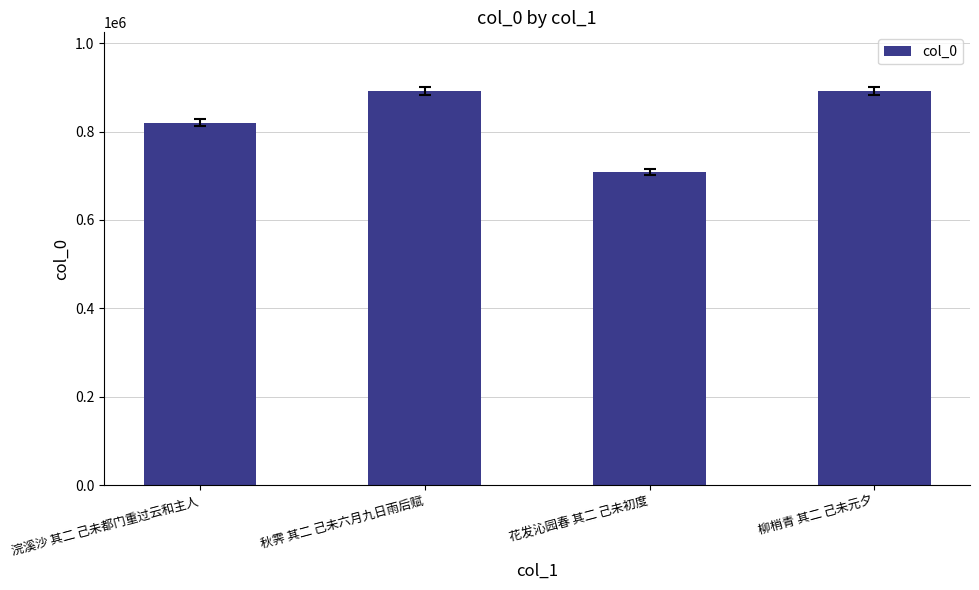

Are the bars grouped side by side (vs. stacked)?

No